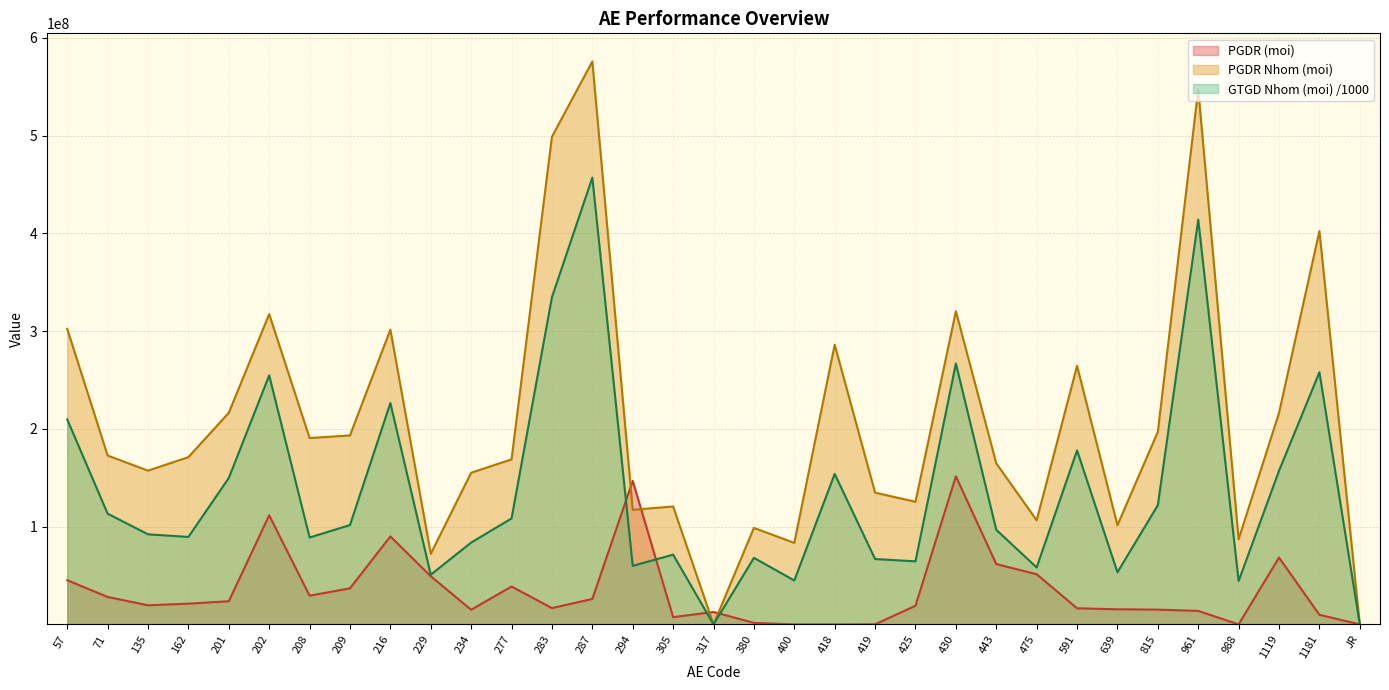

What position from the left is 1181?

32